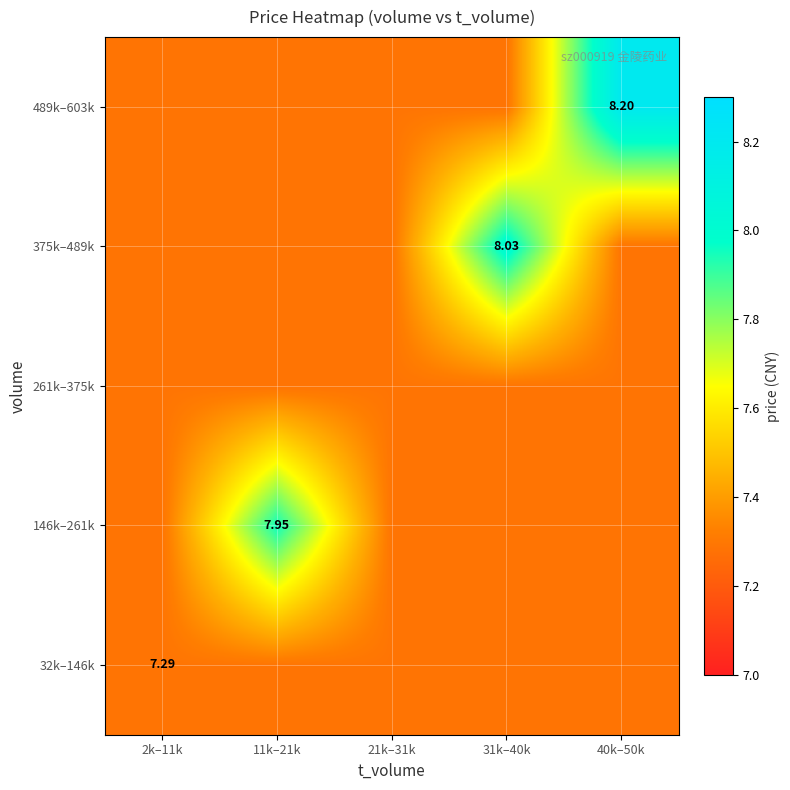

How many categories are shown in the chart?

5